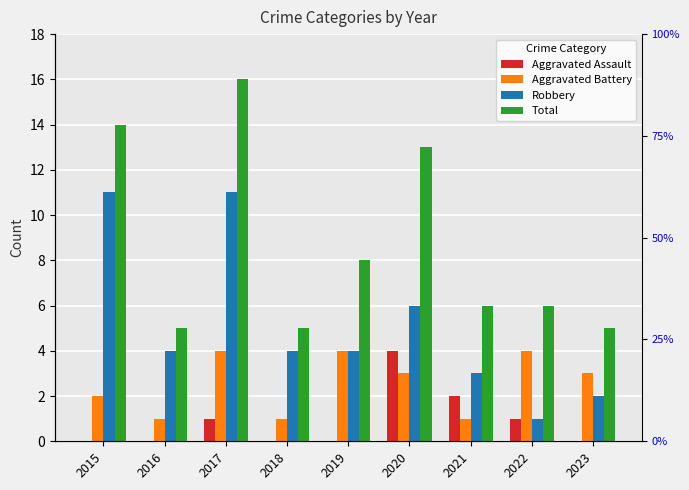

Count the Robbery values in the range 3 to 6.

5